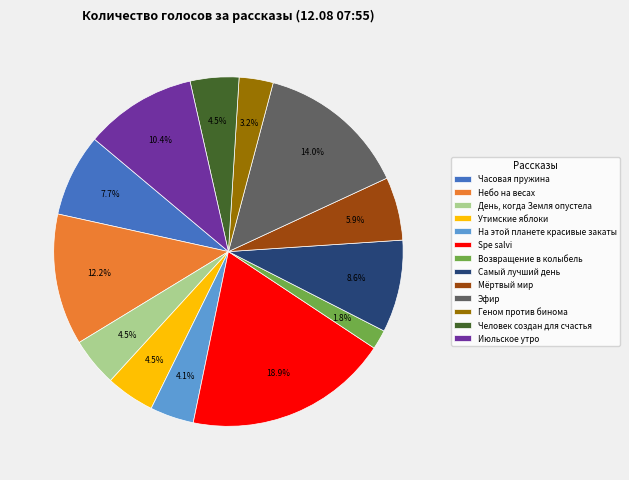

True or false: Самый лучший день accounts for 21% of the total.

False